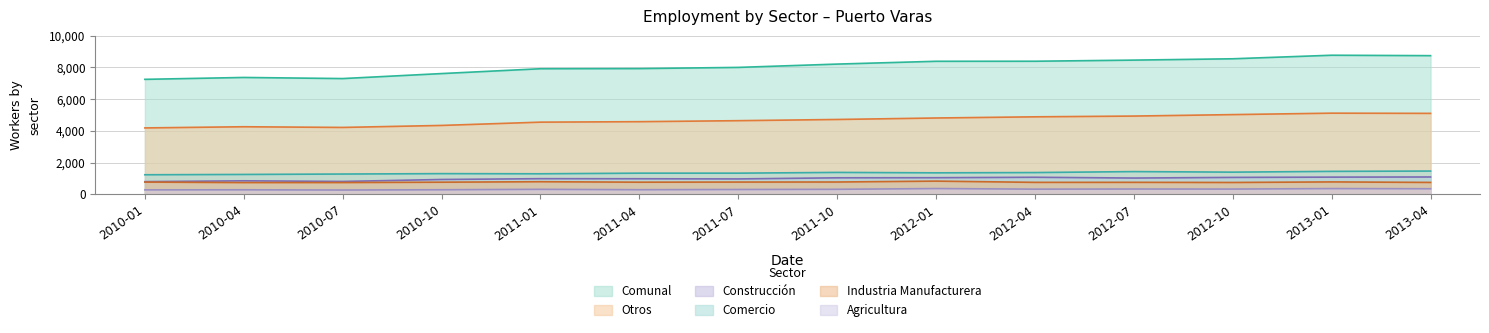

What value does the Comunal series have at 2010-07?

7295